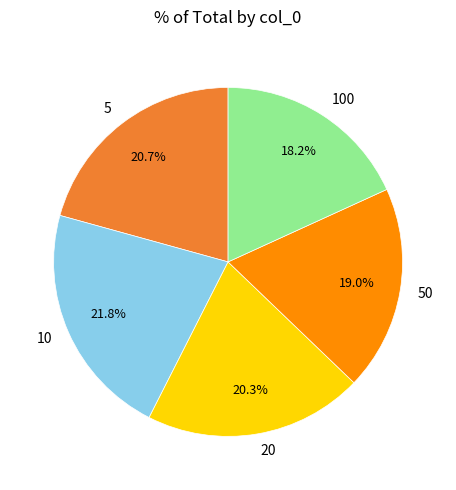

Count the number of slices in the pie.

5